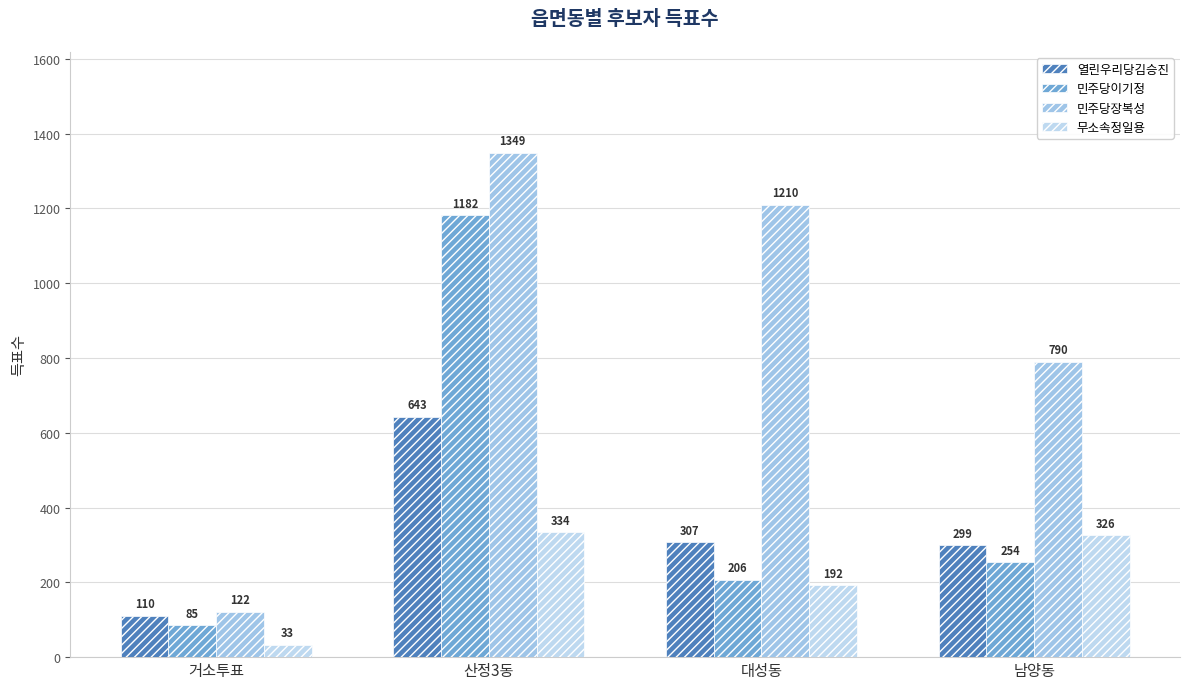

True or false: 열린우리당김승진 has a value of 643 at 산정3동.

True